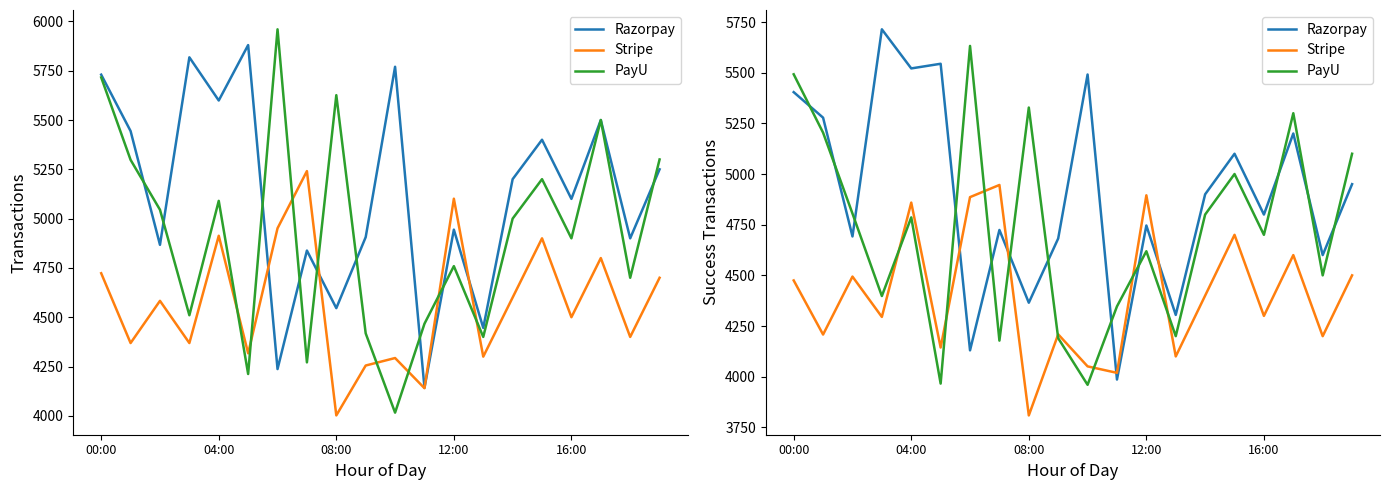

How many lines are shown in the chart?

3